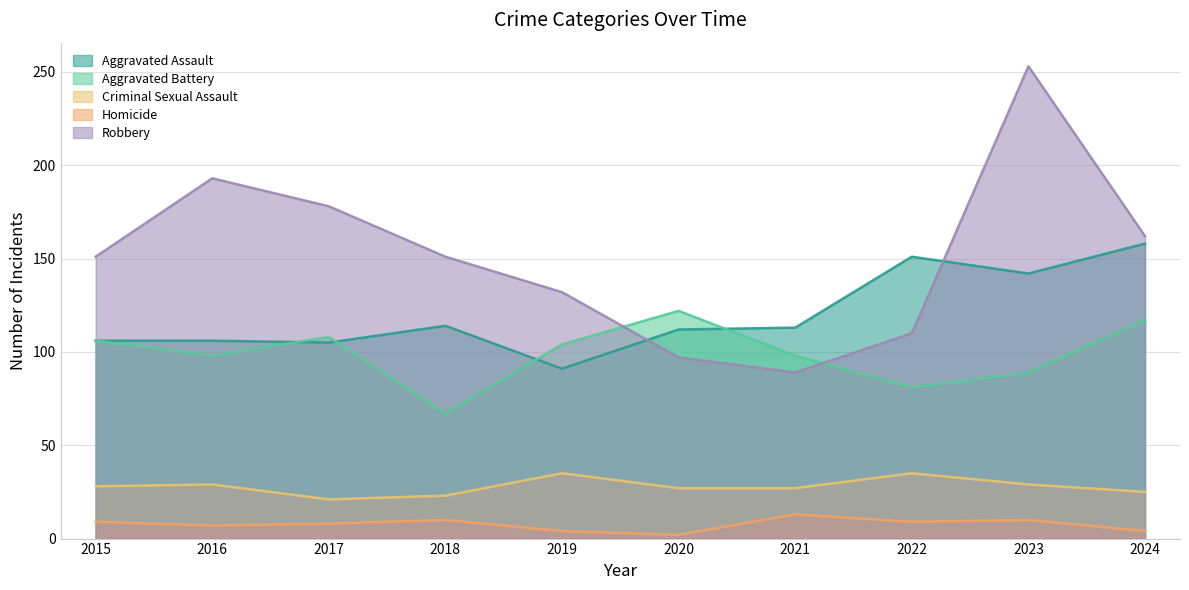

What is the maximum value shown in the chart?

253